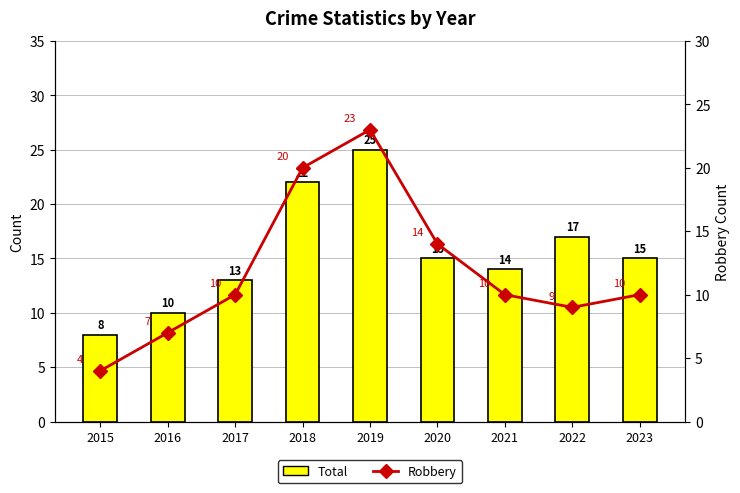

What is the total value across all series at 2022?

26